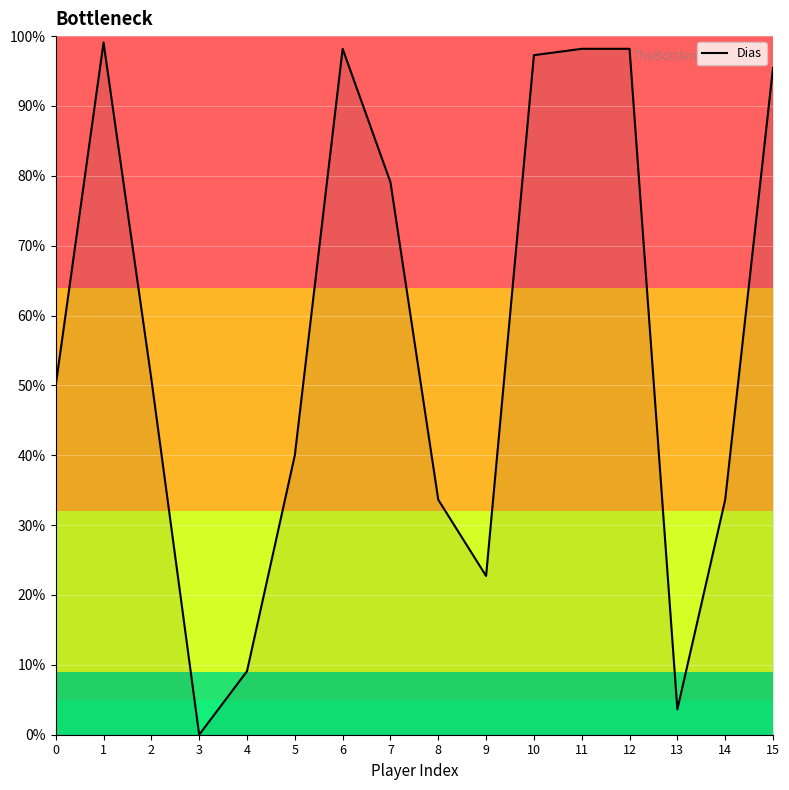

What is the difference between the values at 1 and 9?

76.4